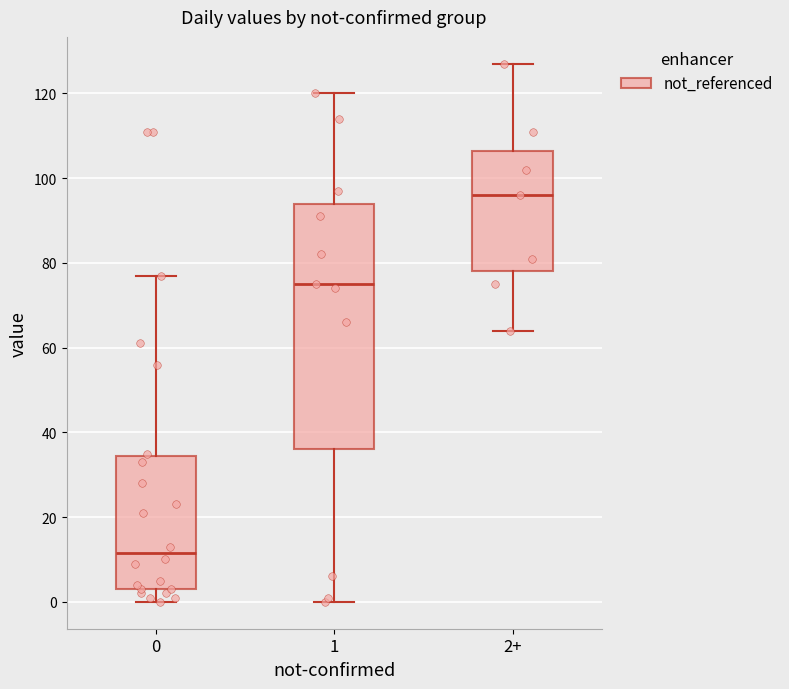

Which box is the tallest, from its lower edge to its upper edge?

1